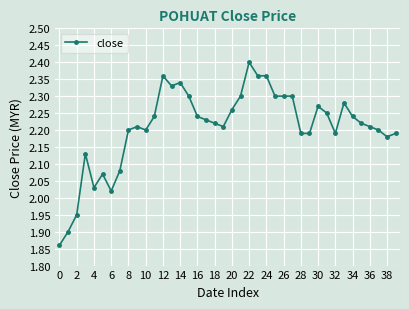

True or false: the data has more than 0 interior local peaks.

True